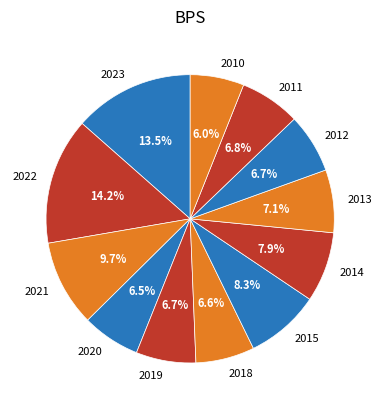

What is the ratio of the value at 2014 to the value at 2019?

1.2